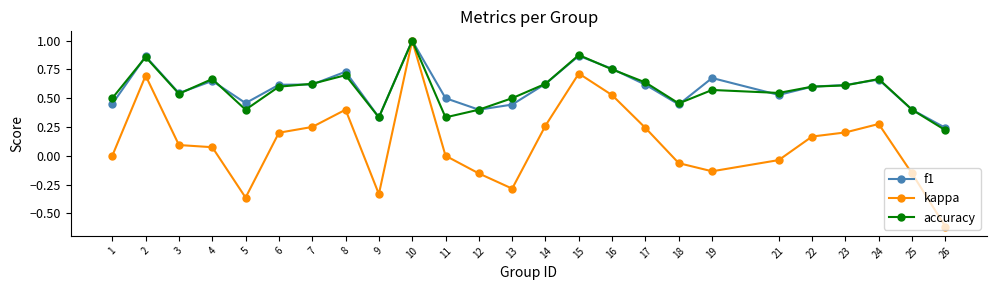

Between 12 and 24, which series saw the biggest shift?

kappa